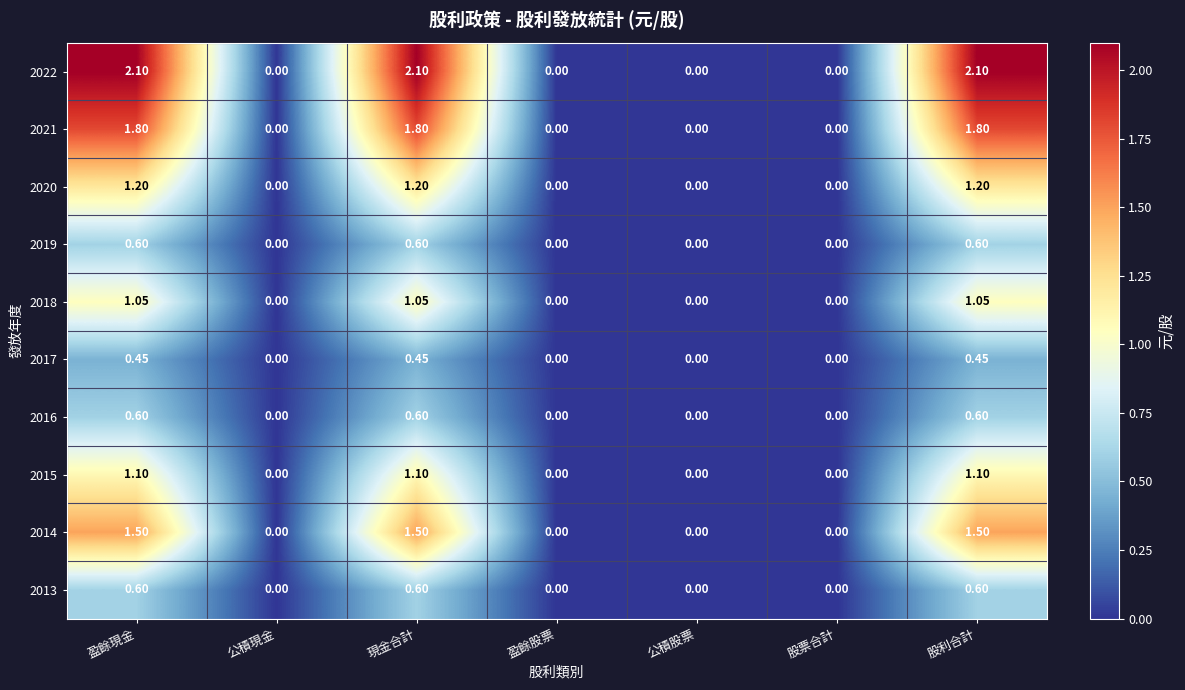

Between 股票合計 and 股利合計, which series saw the biggest shift?

2022